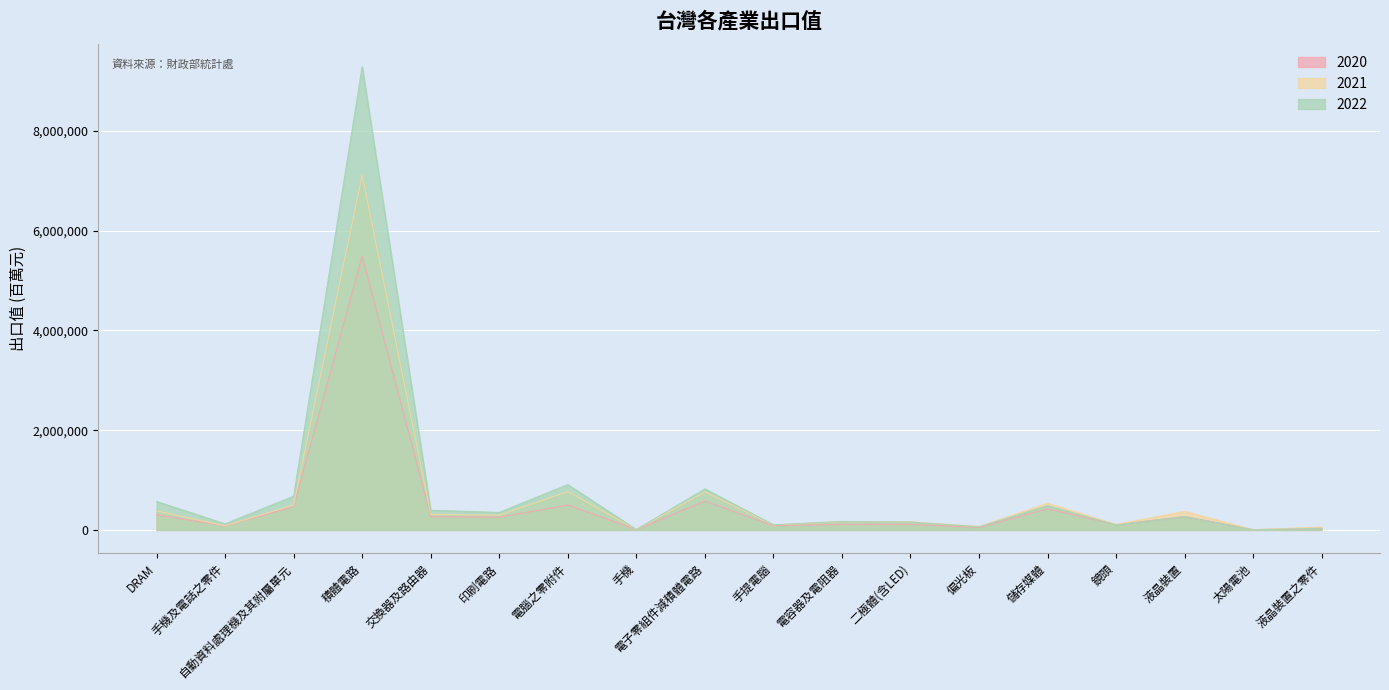

What is the maximum value shown in the chart?

9283595